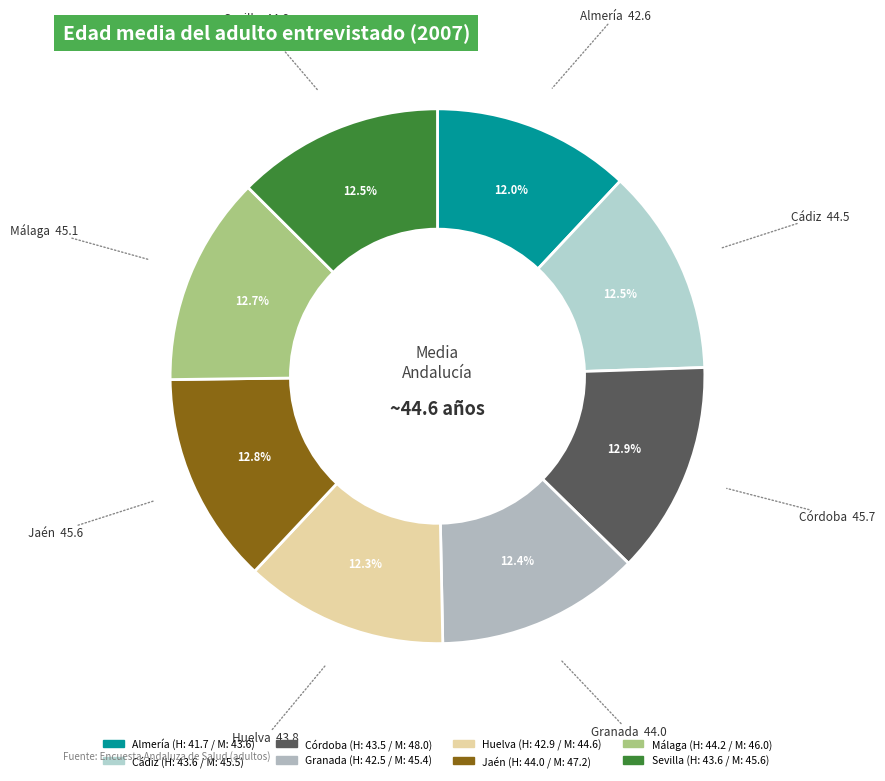

How many segments does this pie chart have?

8